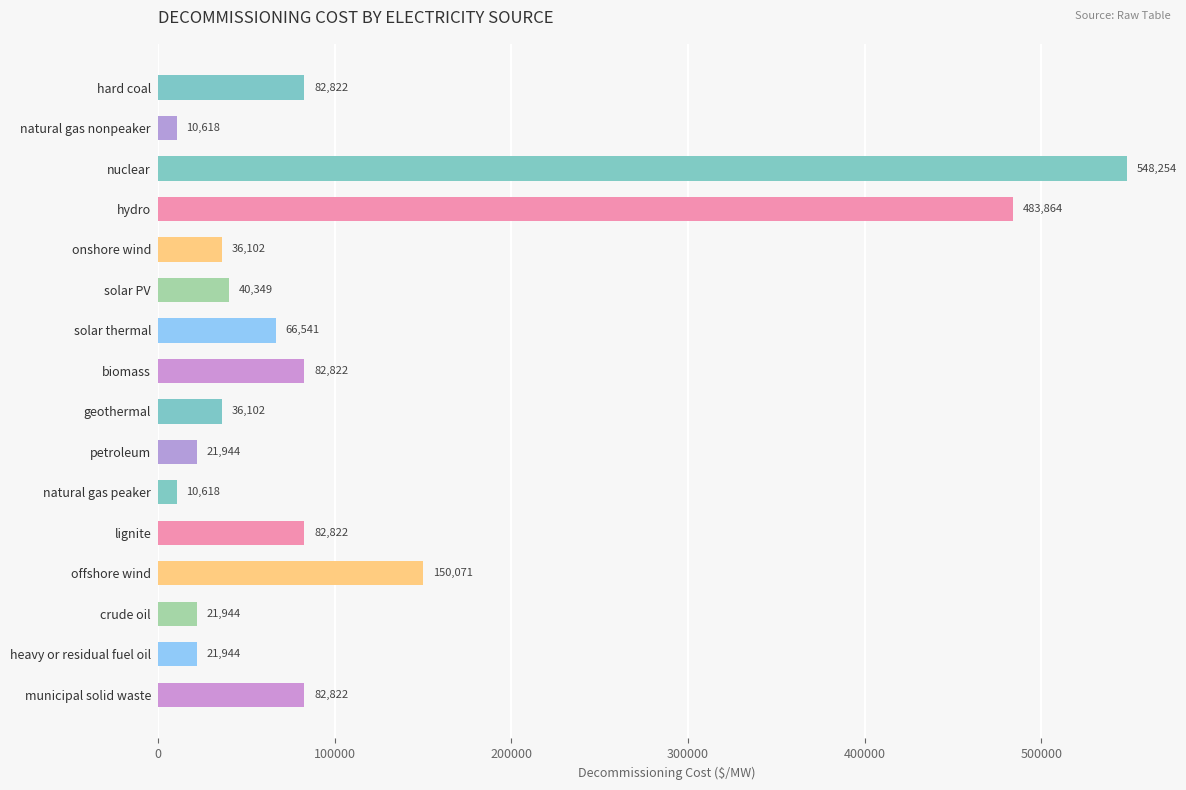

What is the ratio of the value at geothermal to the value at crude oil?

1.6